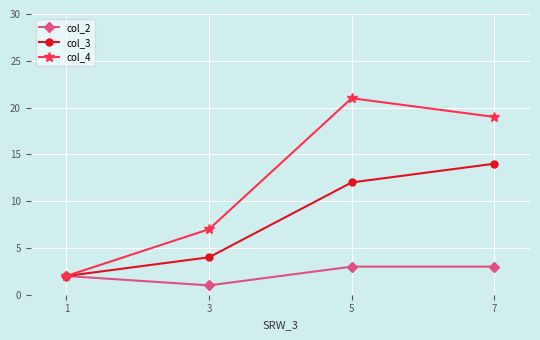

The value of col_4 at 1 is 2. True or false?

True